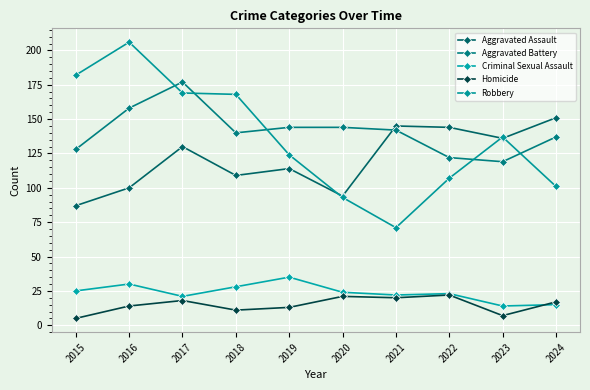

What is the spread (max minus min) of values at 2019?

131